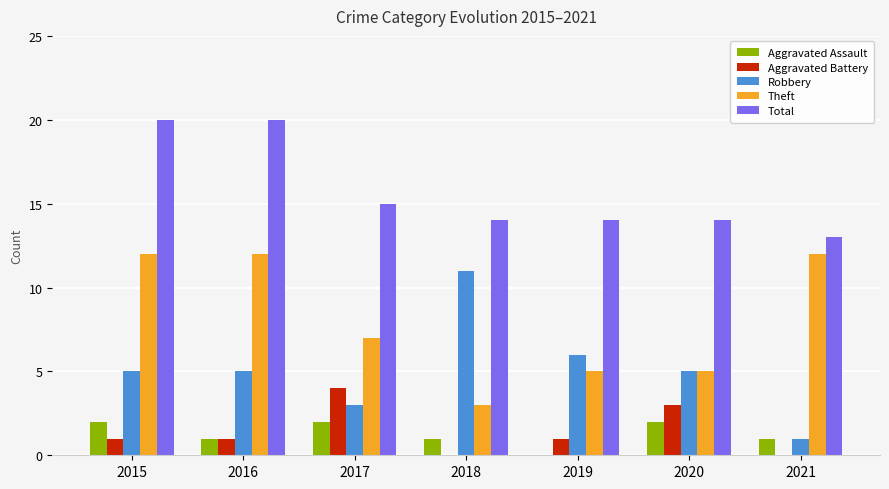

What is the greatest value displayed?

20